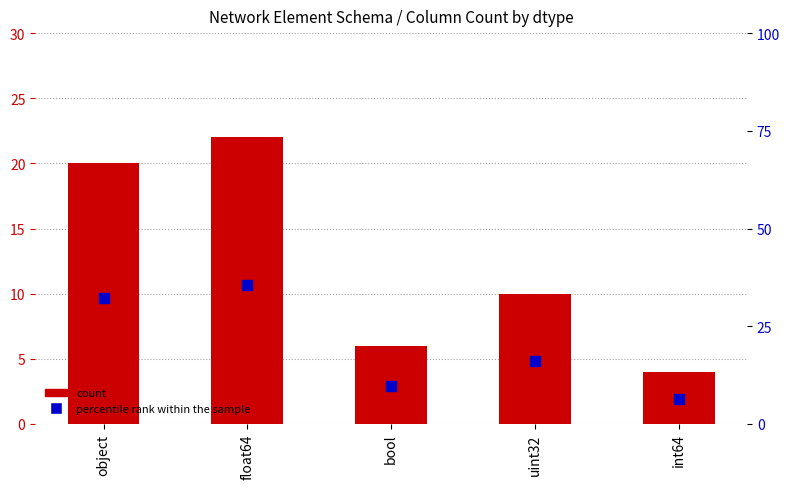

Which series has the largest Y range (max minus min)?

percentile rank within the sample